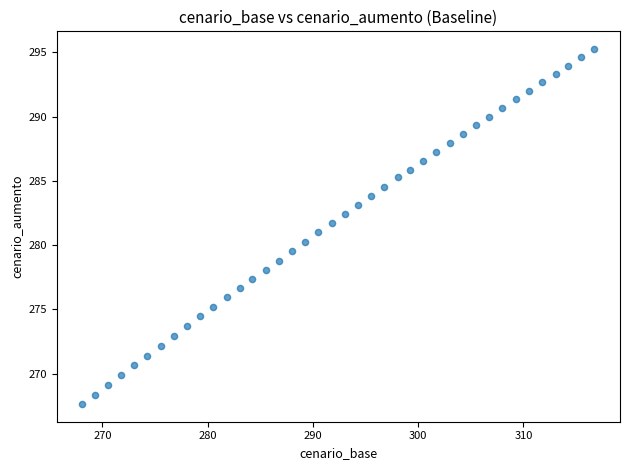

What is the range of X values (max minus min)?

48.6